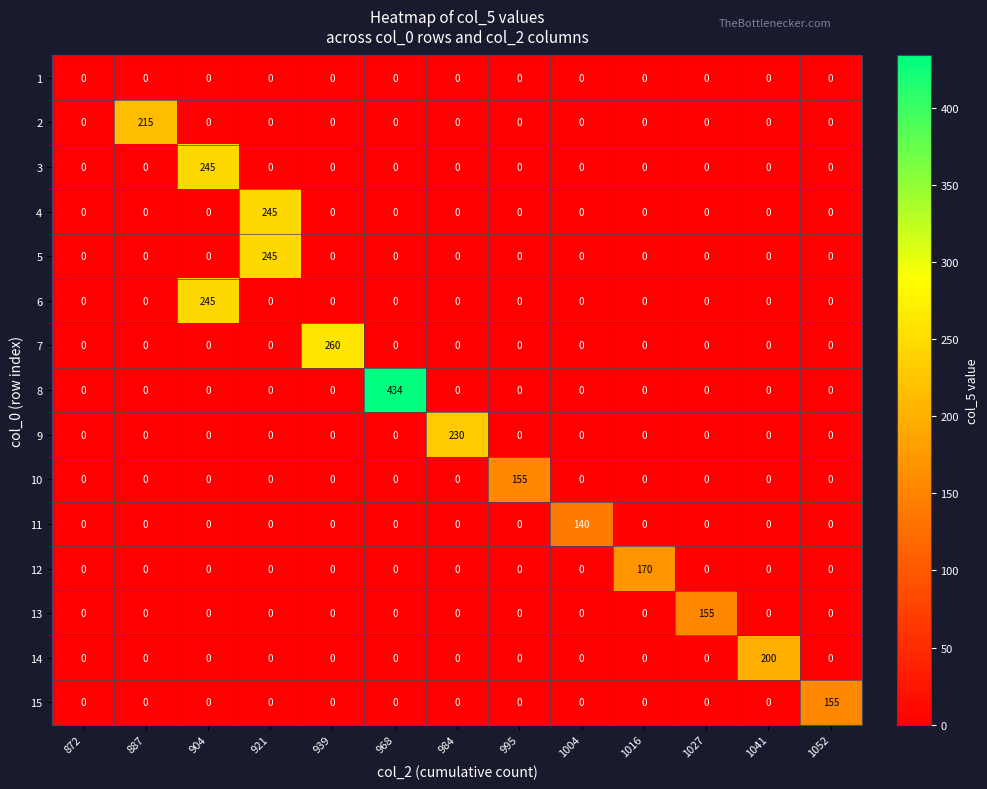

What is the average value of the 6 series?

19